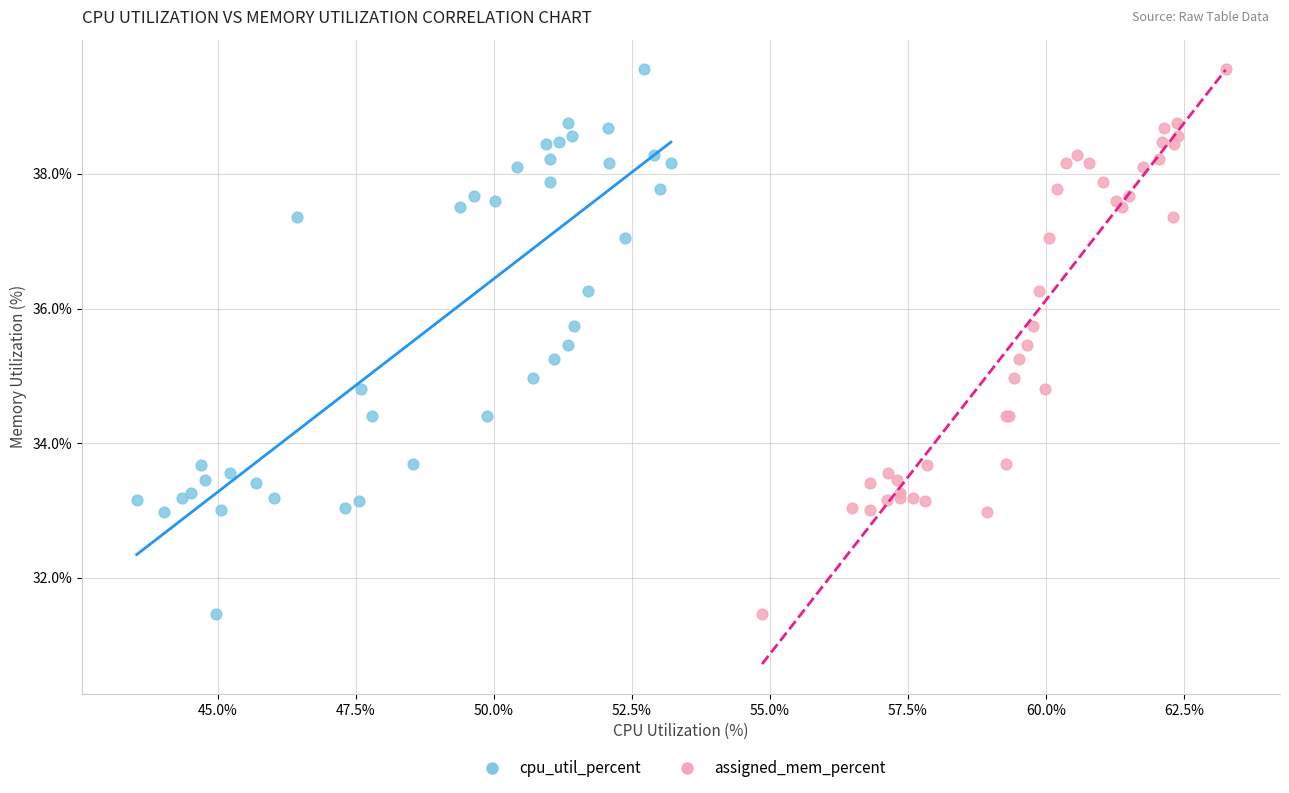

What are all the series names shown in the legend?

cpu_util_percent, assigned_mem_percent